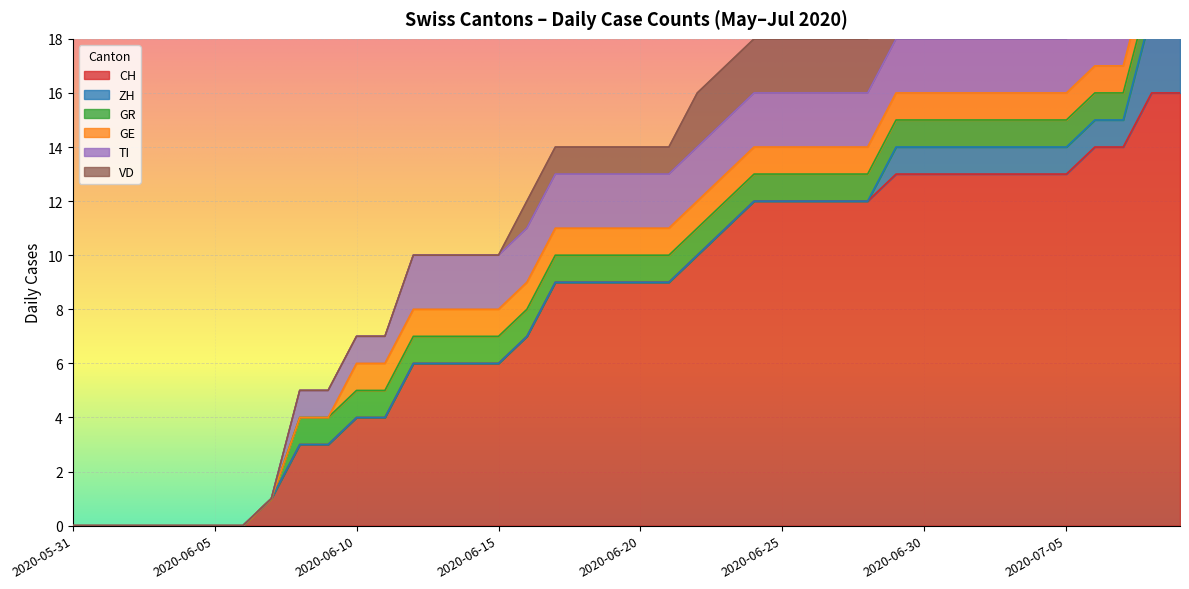

What is the sum of all CH values?

323